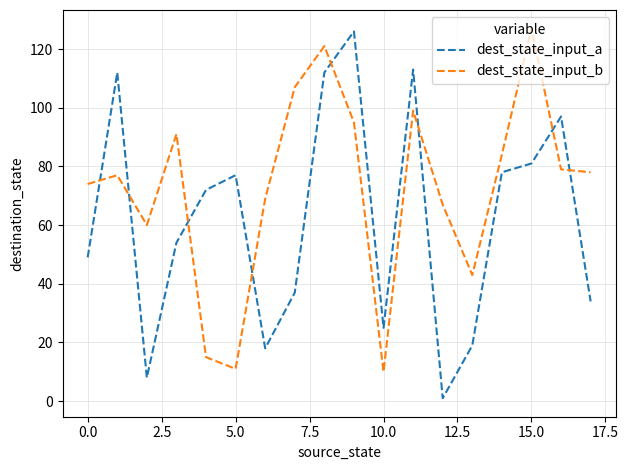

What is the maximum value shown in the chart?

127